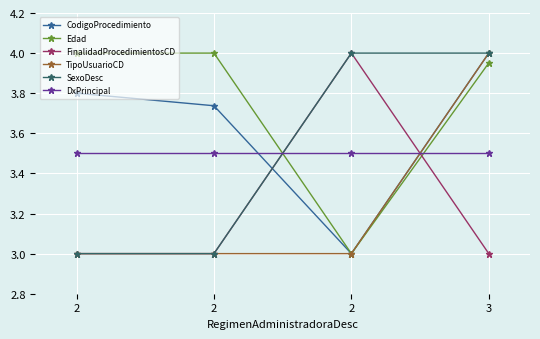

At which label is CodigoProcedimiento closest to 3?

2